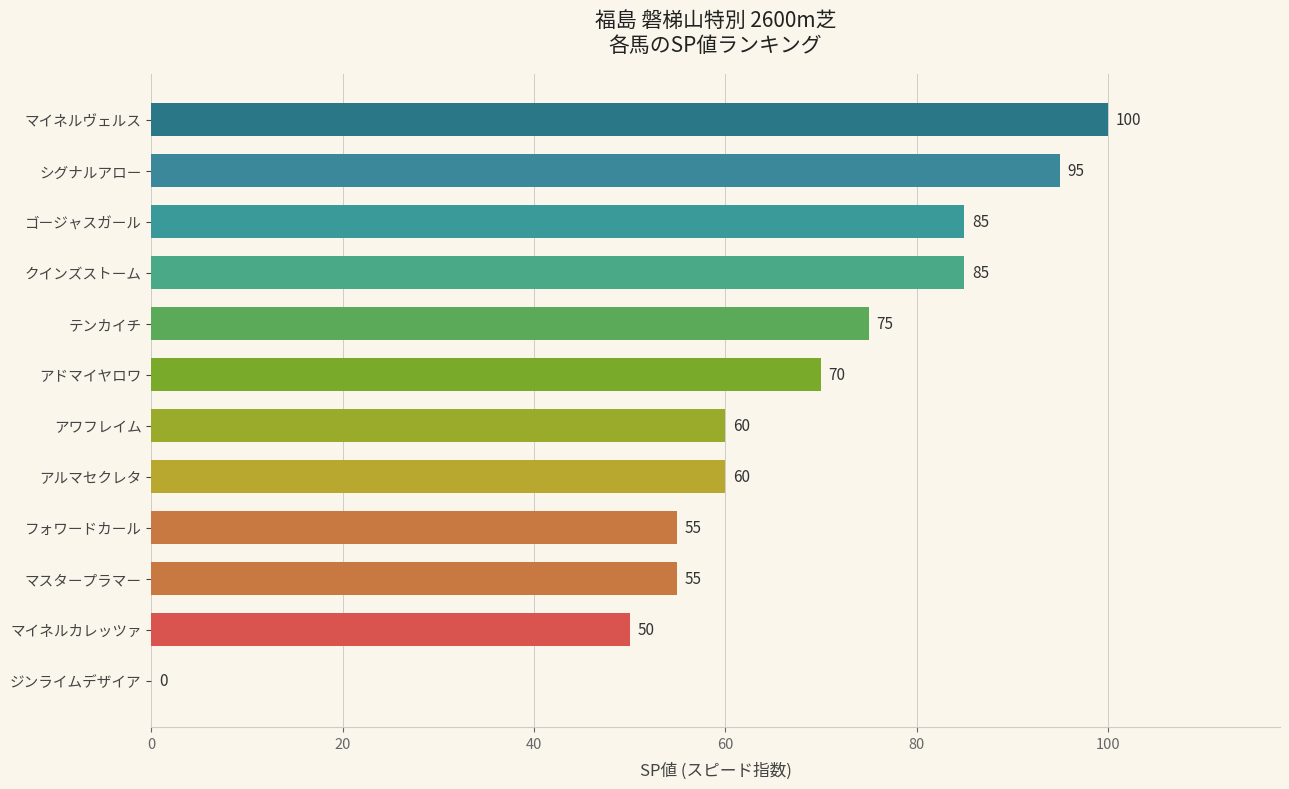

How many positive values are there?

11